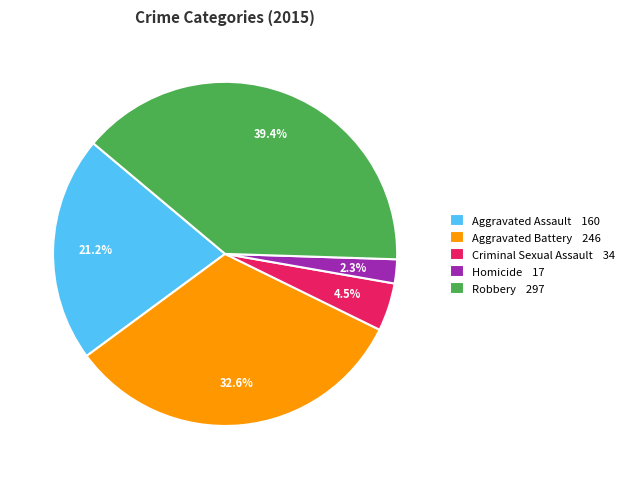

How many segments does this pie chart have?

5